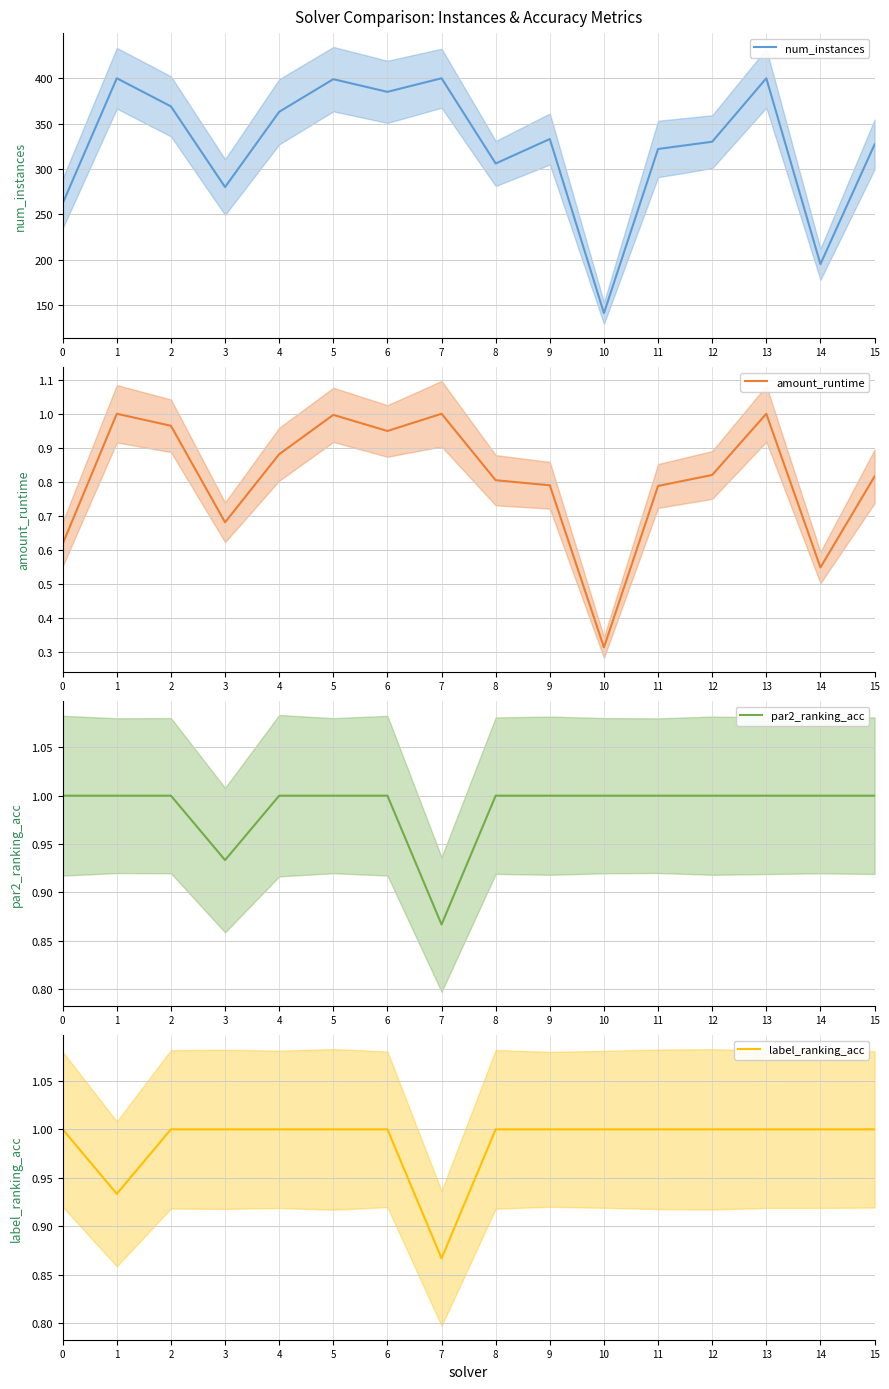

At how many categories does at least one series exceed 236?

14